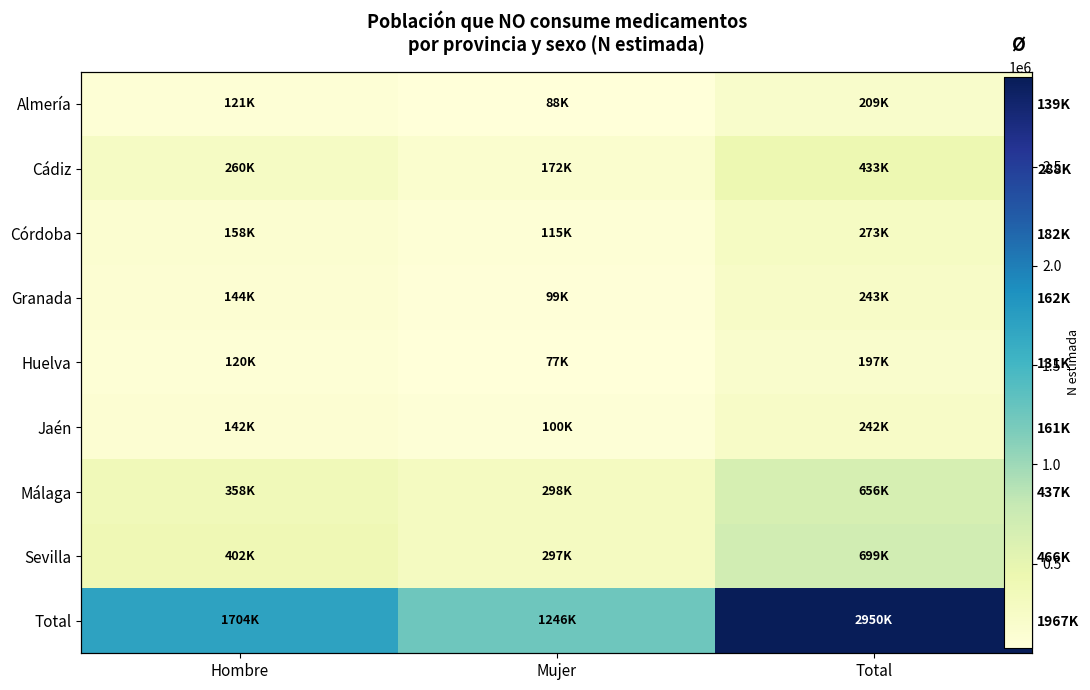

What is the highest value of the Córdoba series?

272517